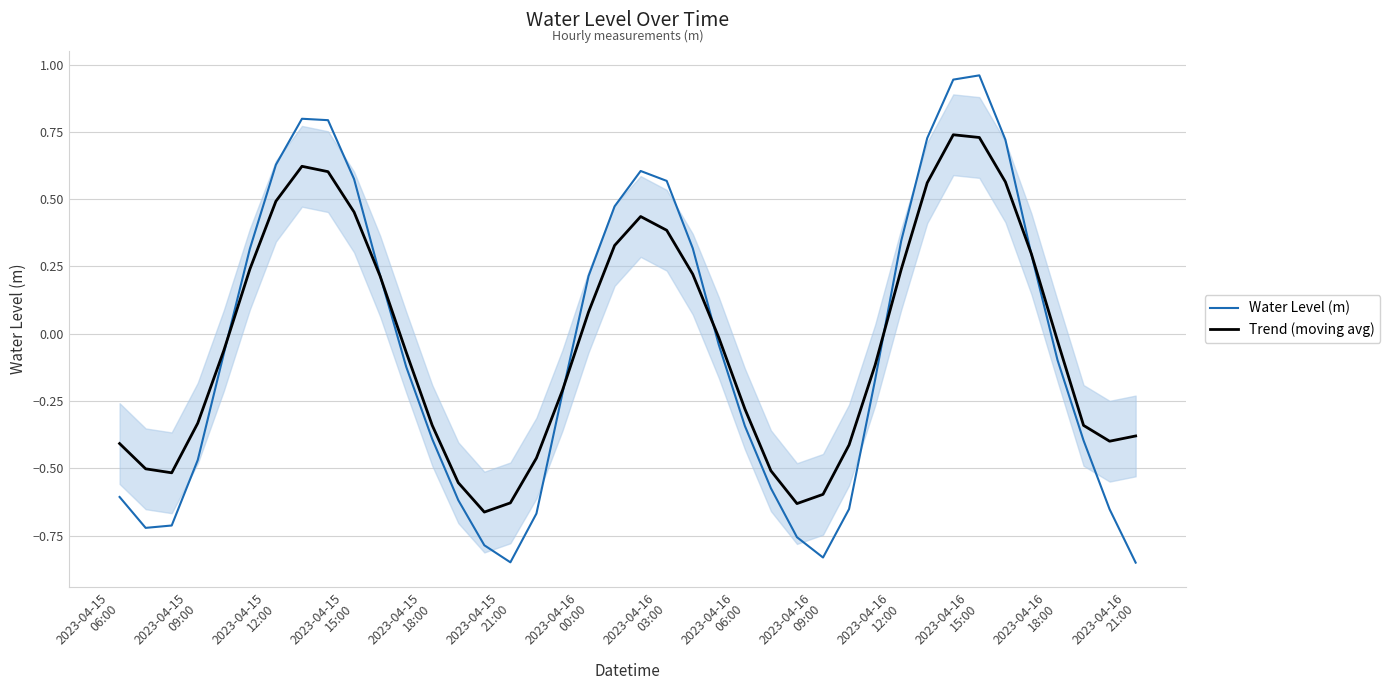

How many data points does each series have?

40